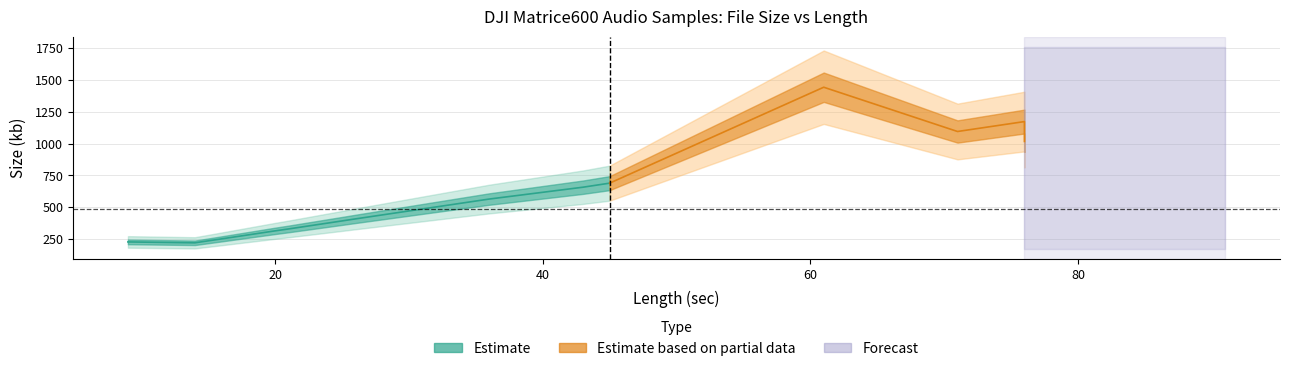

The chart shows a value of 936 at 43. True or false?

False